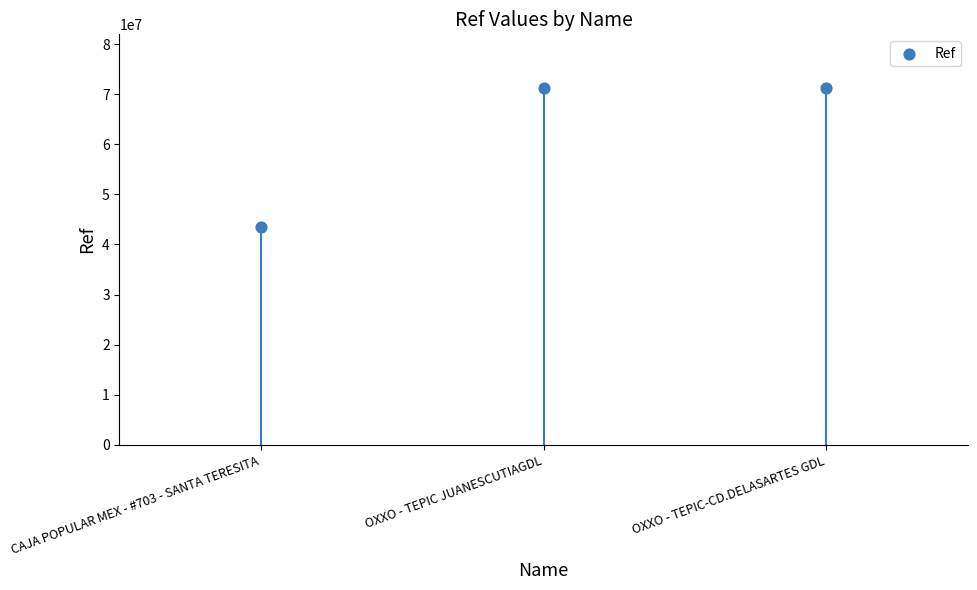

What is the change in value from CAJA POPULAR MEX - #703 - SANTA TERESITA to OXXO - TEPIC-CD.DELASARTES GDL?

+27750907